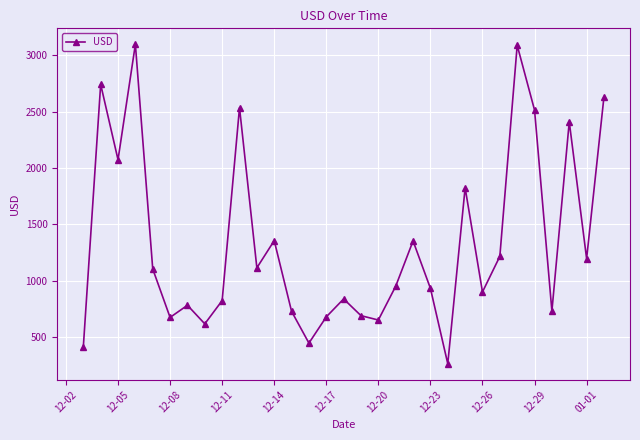

What is the value of the 17th point from the left?

689.8